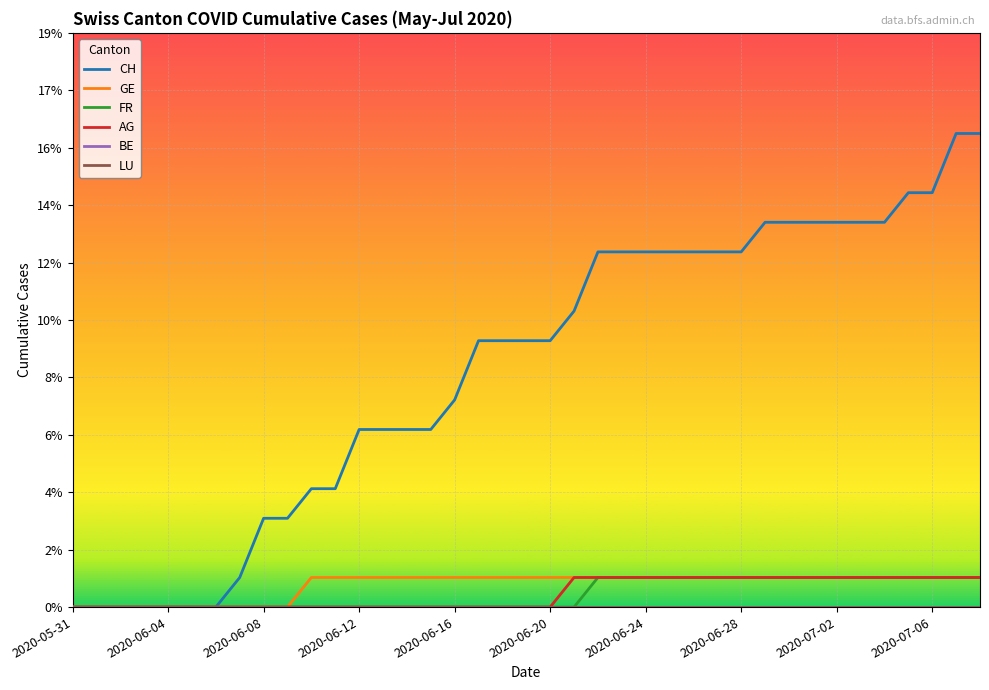

Does the chart have visible grid lines?

Yes